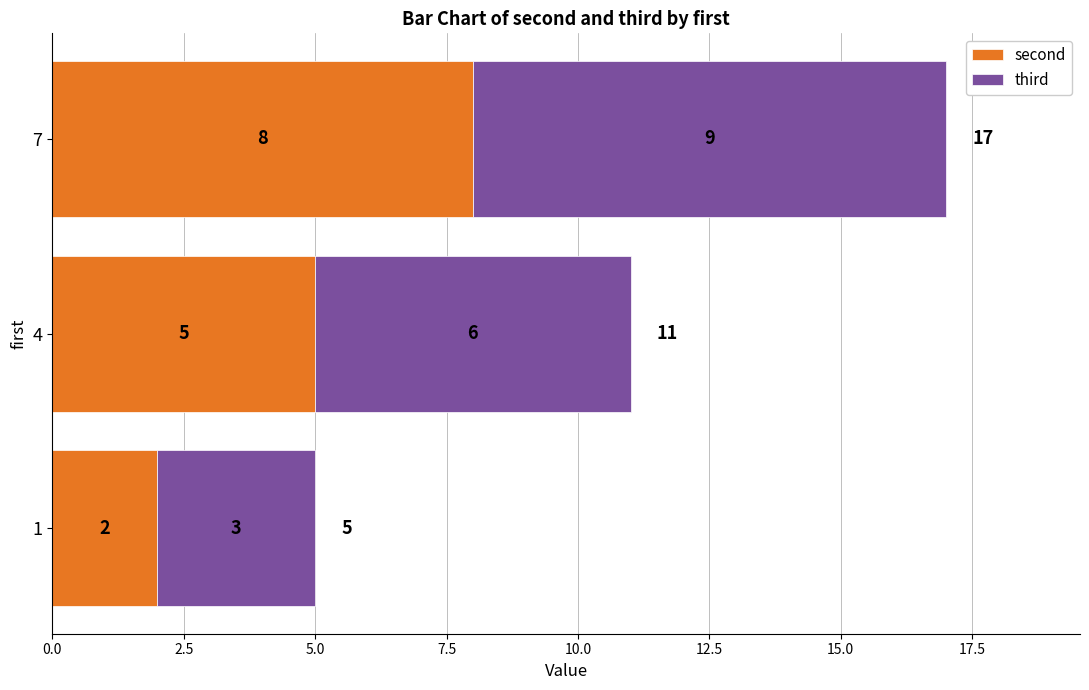

What is the approximate value of second at 4?

5